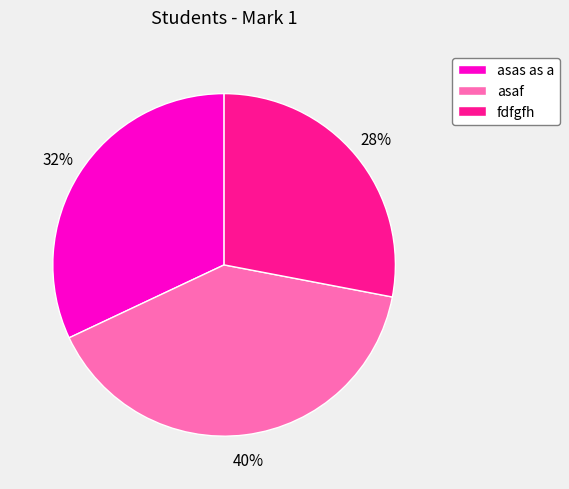

To the nearest percent, what is the combined percentage of asas as a and fdfgfh?

60%